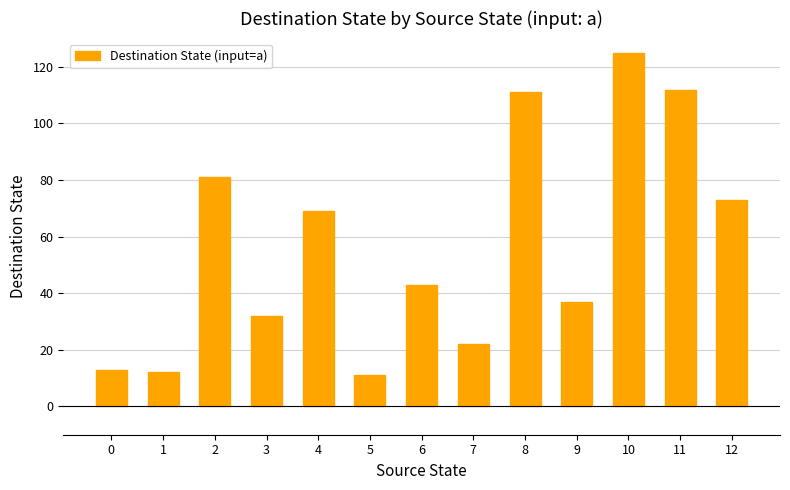

What is the difference between the values at 8 and 5?

100